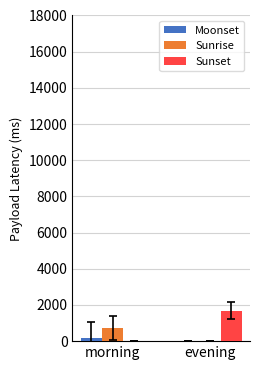

What is the sum of all Sunrise values?

718